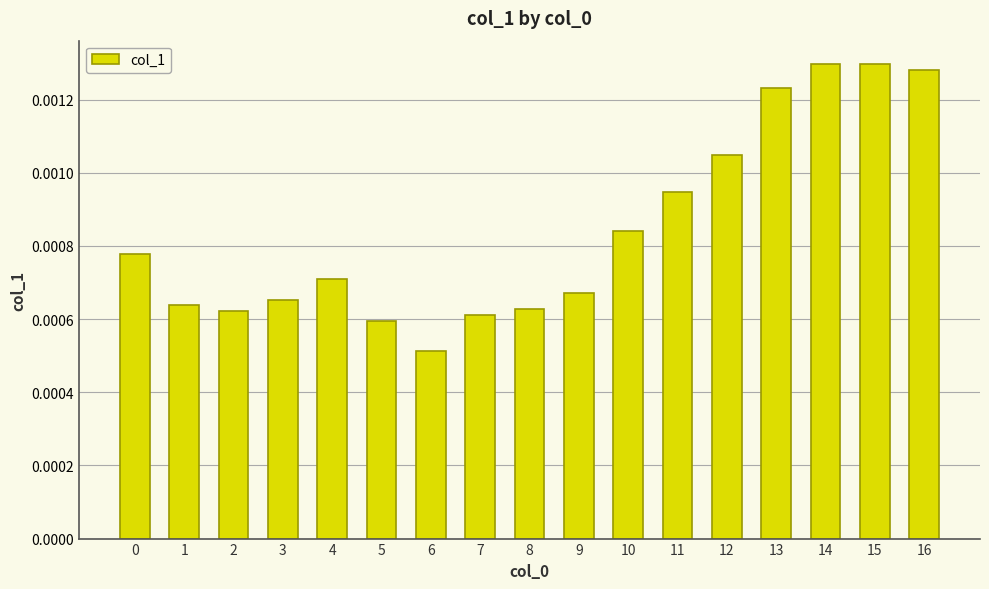

Does the chart contain stacked bars?

No